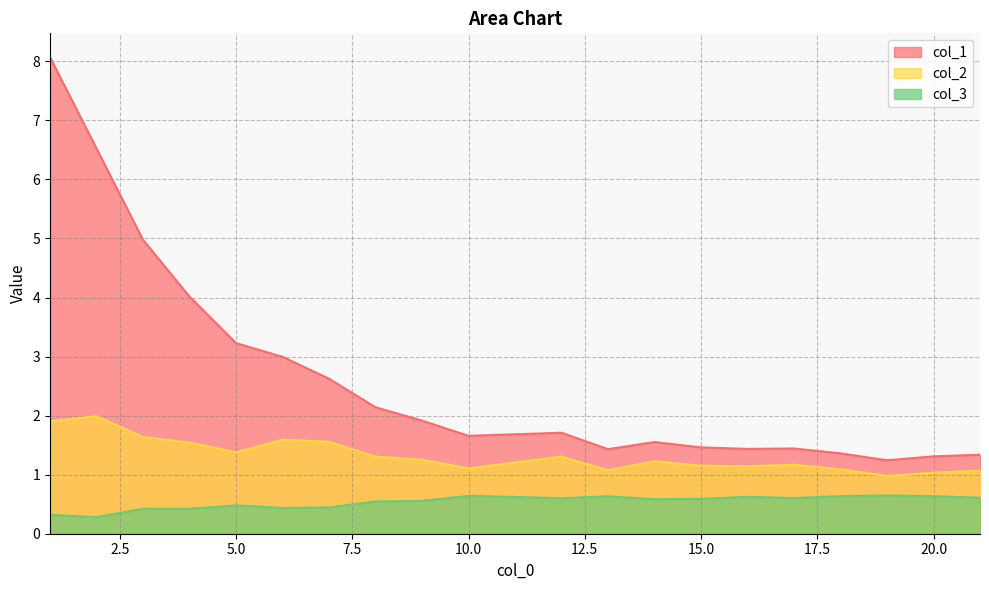

Does the chart have visible grid lines?

Yes